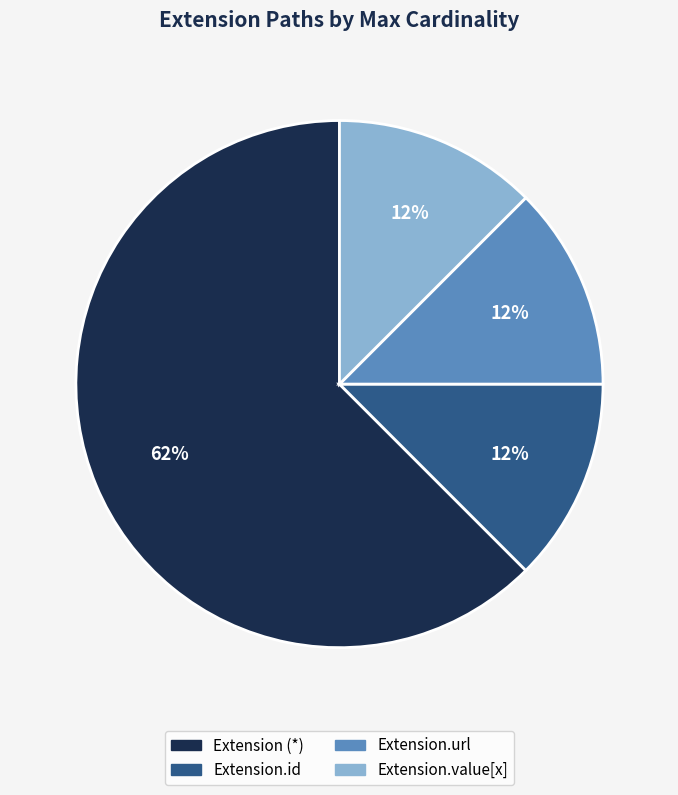

Is there a majority slice in this chart?

Yes